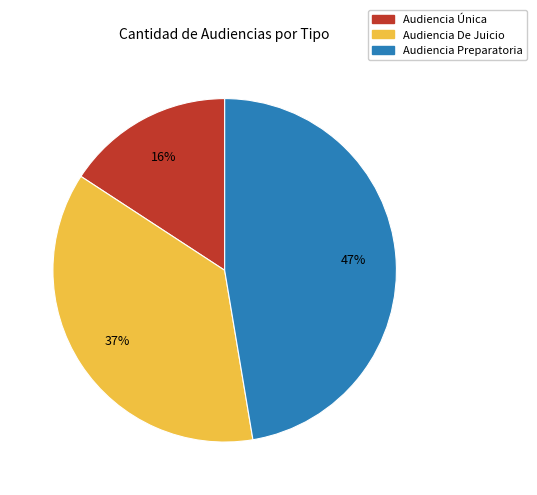

Between Audiencia Preparatoria and Audiencia De Juicio, which is larger?

Audiencia Preparatoria